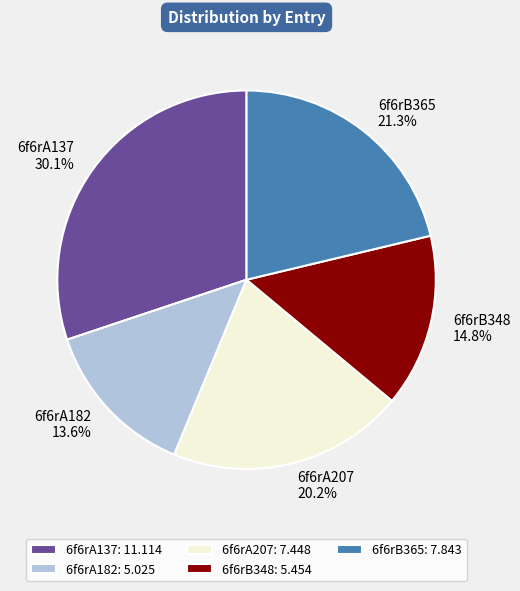

Which has a higher value, 6f6rB348 or 6f6rA182?

6f6rB348